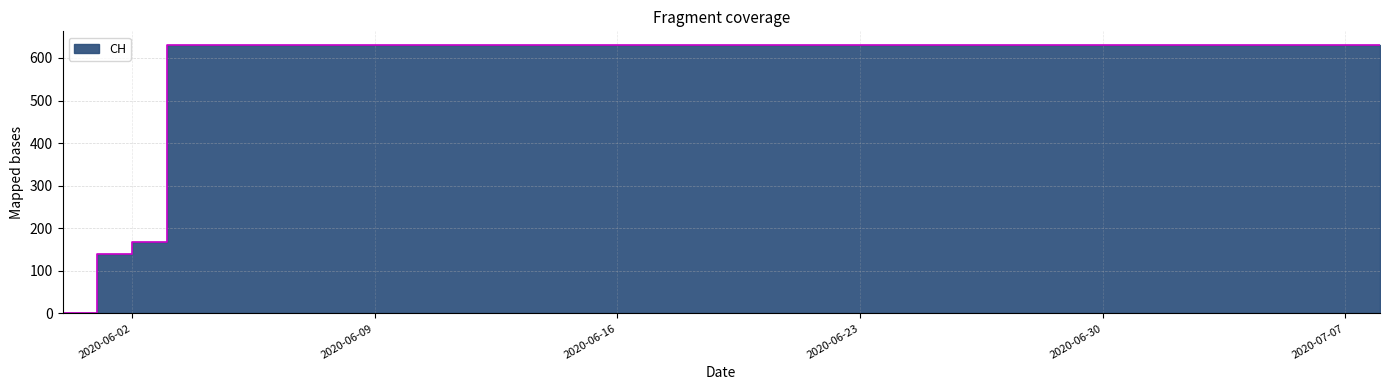

True or false: the data shows 167 at 2020-06-02.

True